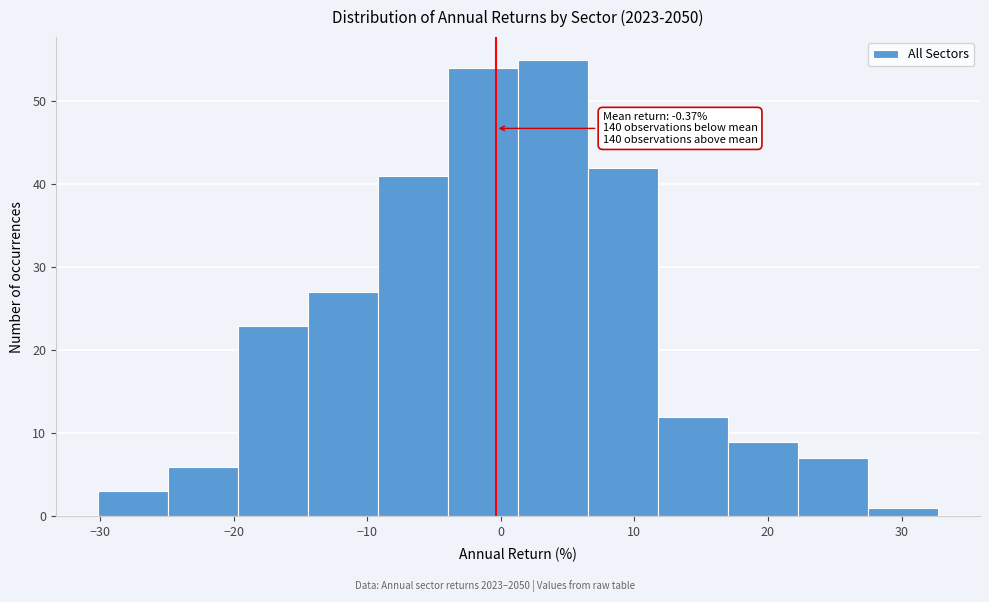

Over which range of the x-axis is the bar tallest?

1 to 7